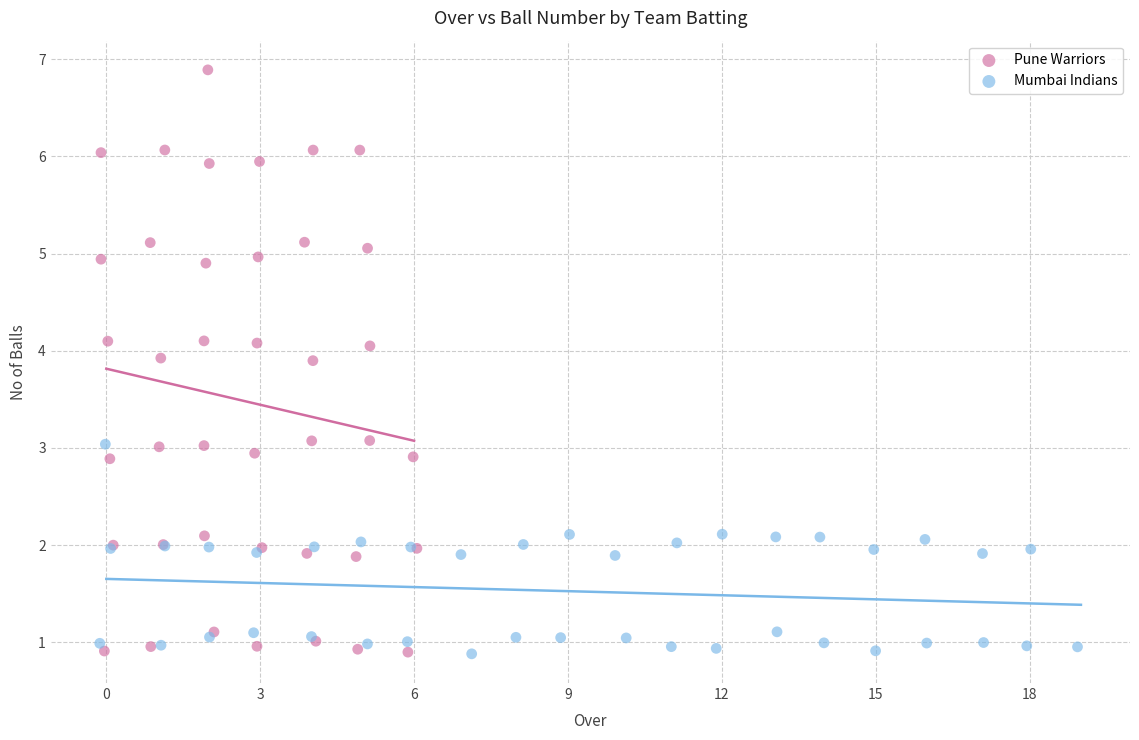

What are all the series names shown in the legend?

Pune Warriors, Mumbai Indians